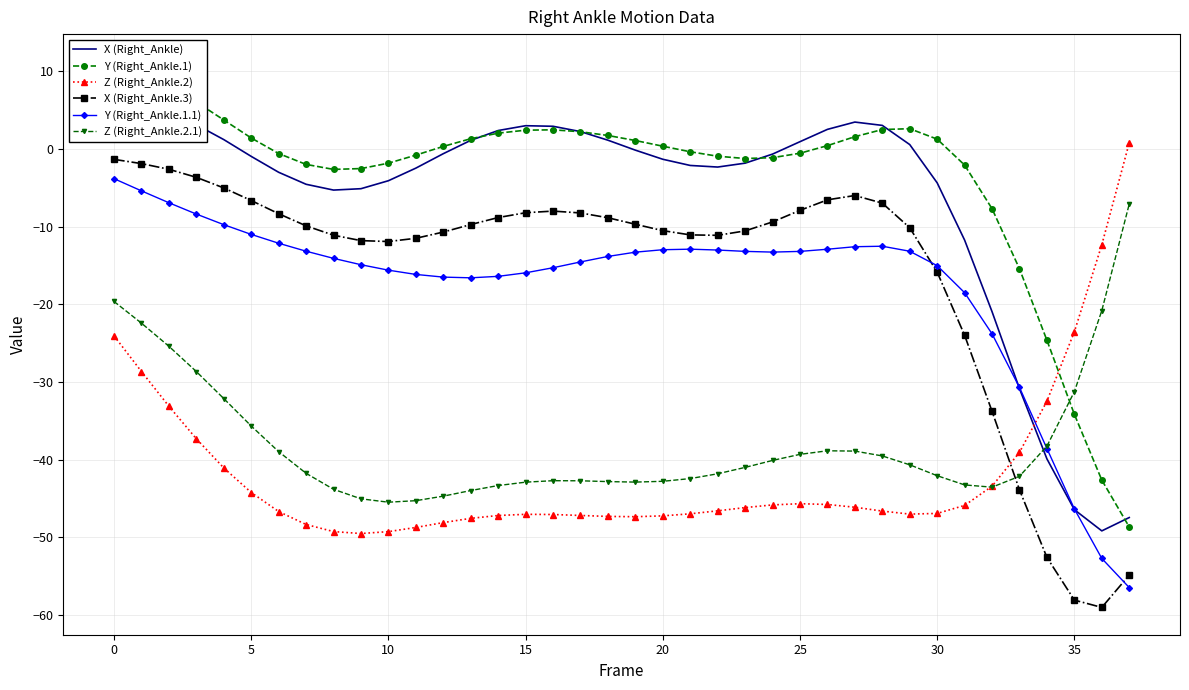

What is the value of the Z (Right_Ankle.2.1) point at the 23rd from the left?

-41.8